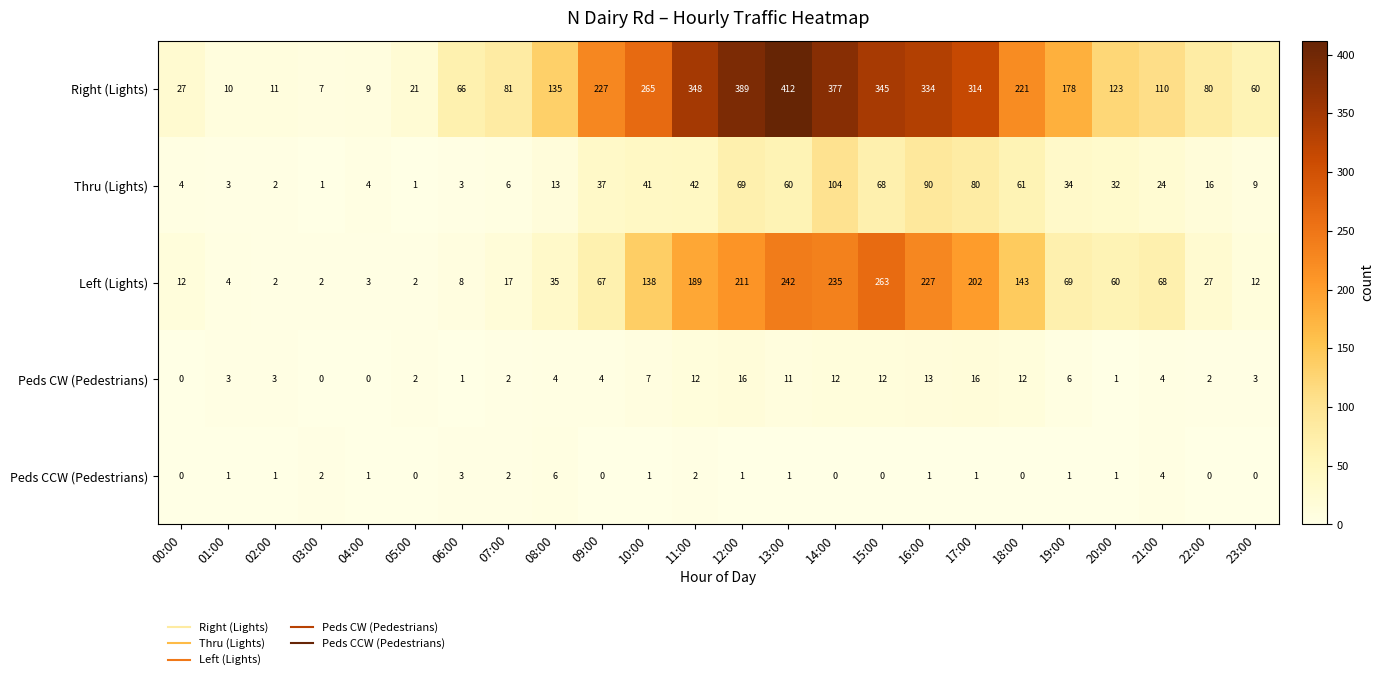

Where does the Thru (Lights) series first go above 32?

09:00